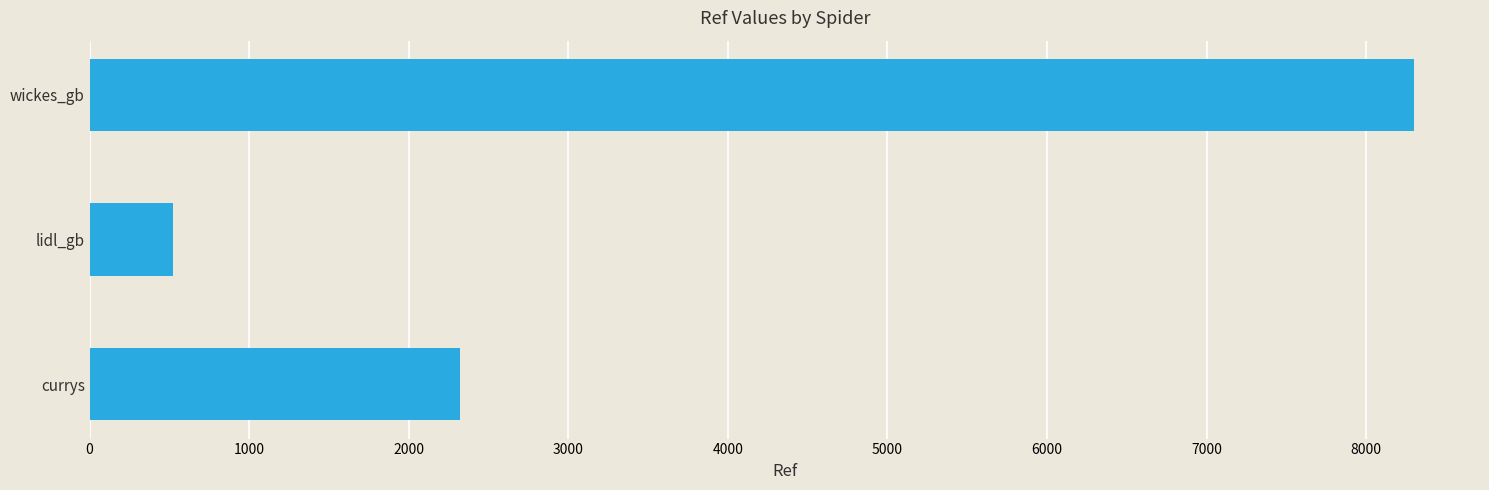

What is the difference between the values at currys and wickes_gb?

5980